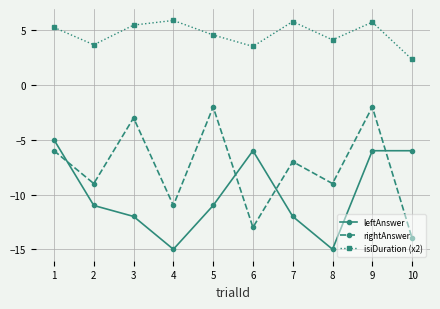

How many distinct data groups are displayed?

3